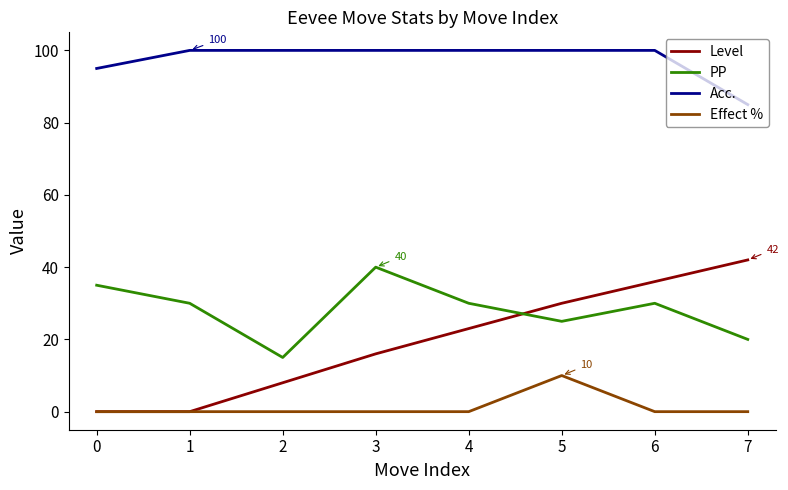

Is the value of PP at 6 greater than the value of Level at 1?

Yes